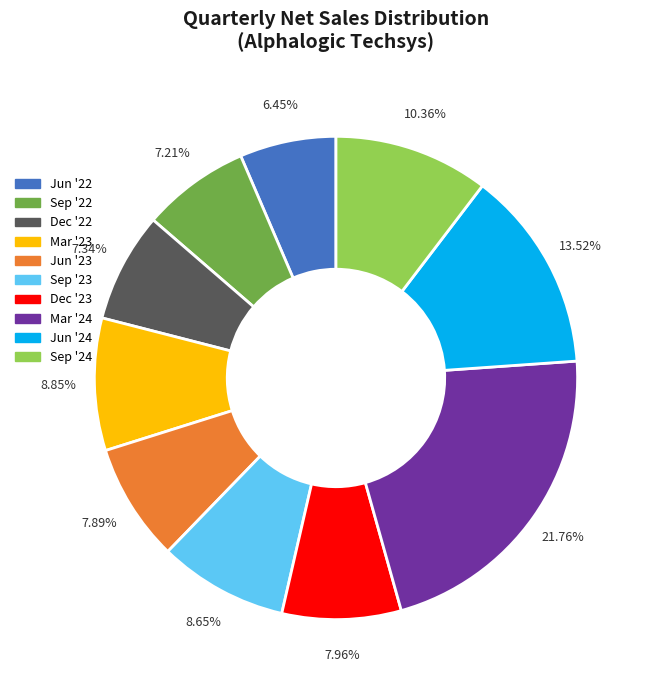

Approximately how many times larger is the value at Jun '22 compared to Dec '23?

0.8